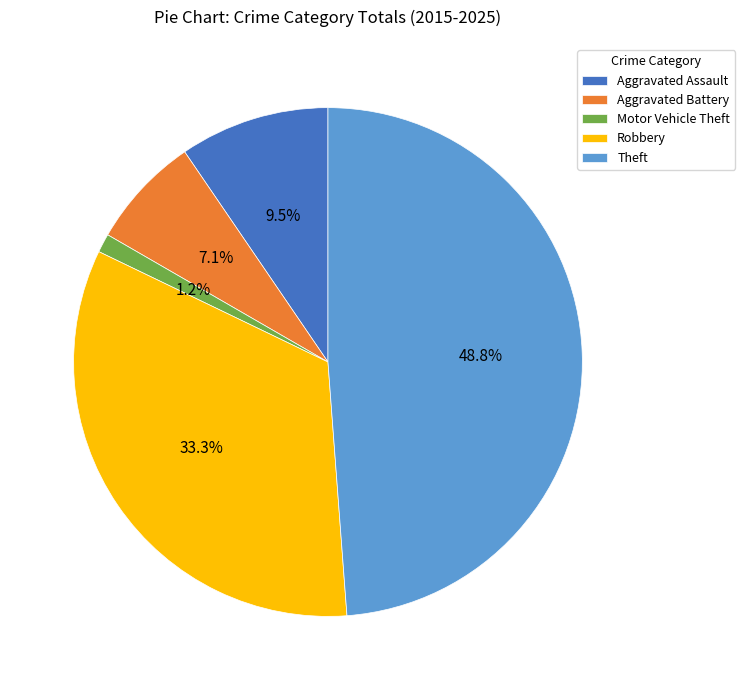

What is the ratio of the value at Robbery to the value at Aggravated Battery?

4.7